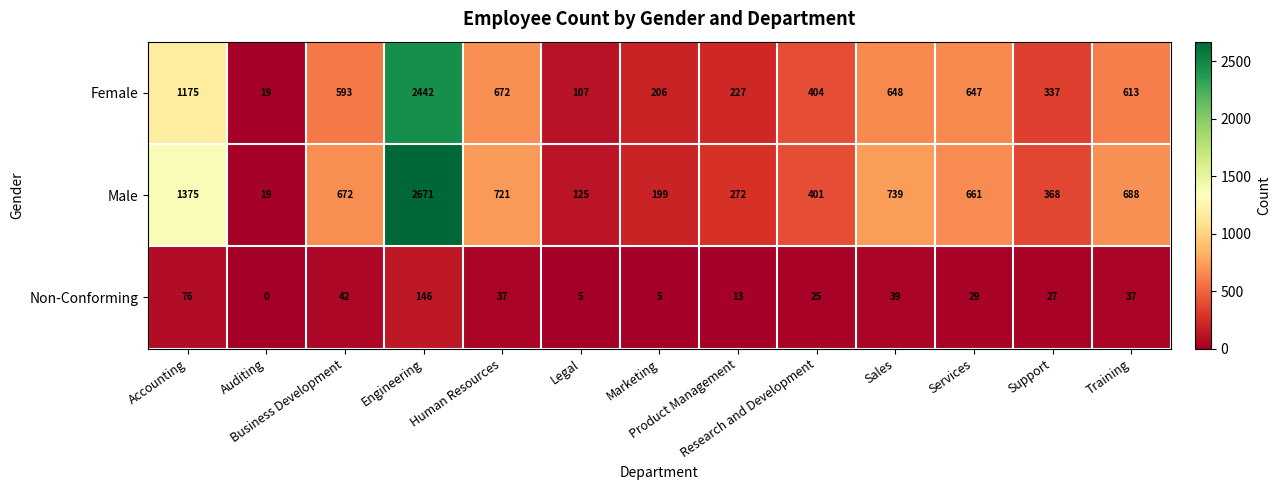

List the series in order of their peak value, lowest first.

Non-Conforming, Female, Male